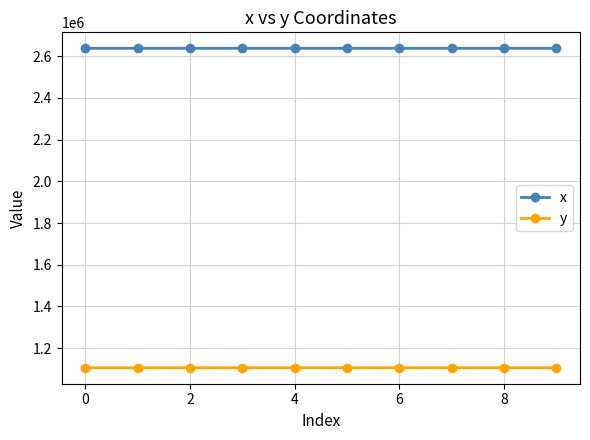

Rank the series by their maximum value, from highest to lowest.

x, y